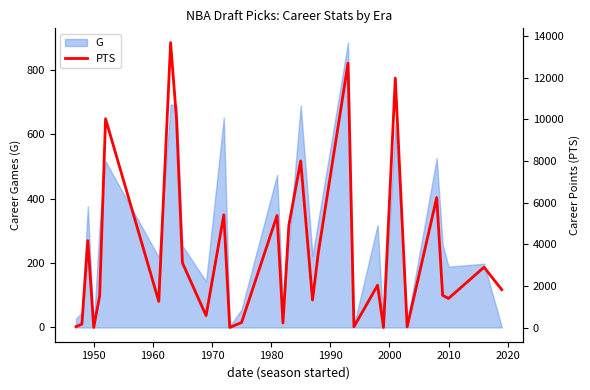

What is the maximum value for G?

885.0